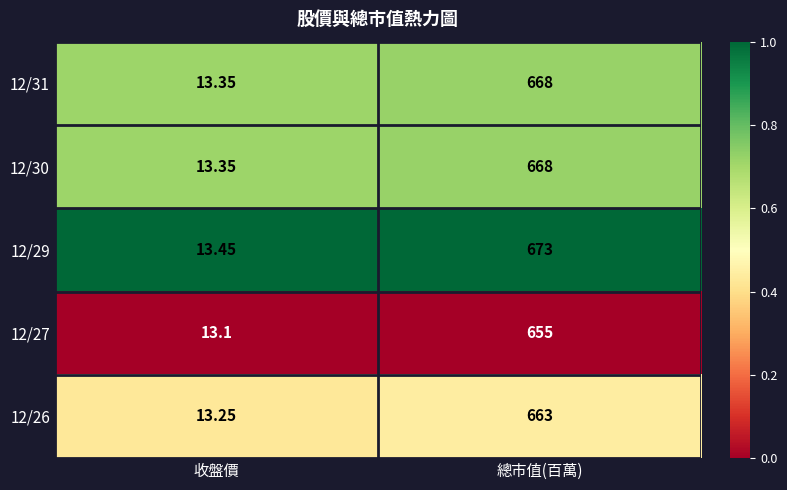

List the labels in order of 12/29 value, largest first.

總市值(百萬), 收盤價